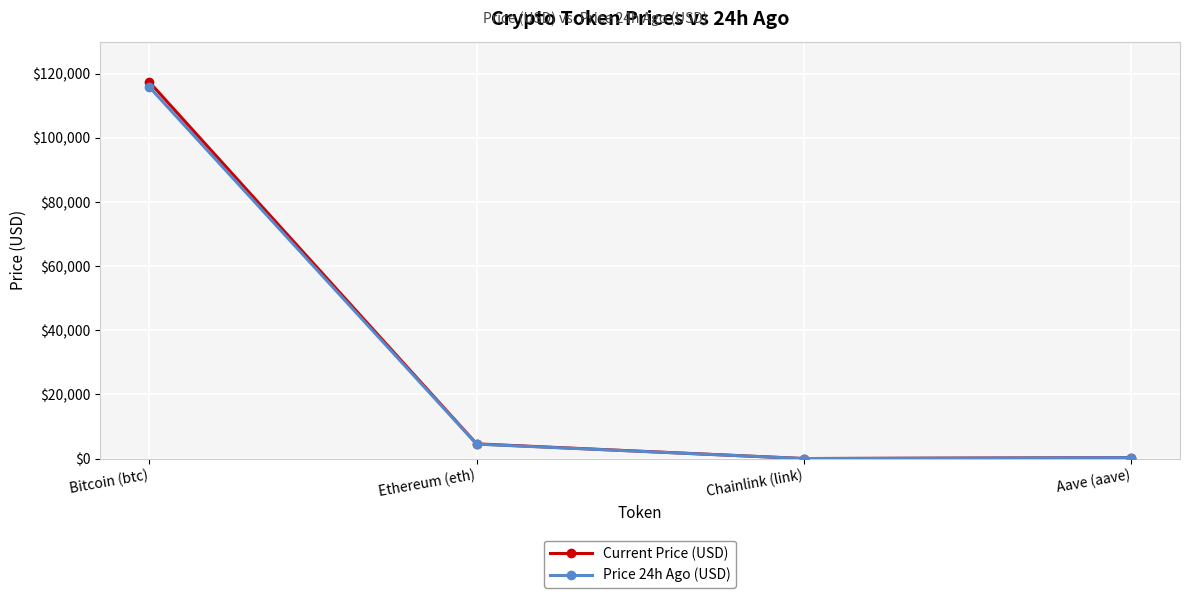

What position from the right is Chainlink (link)?

2